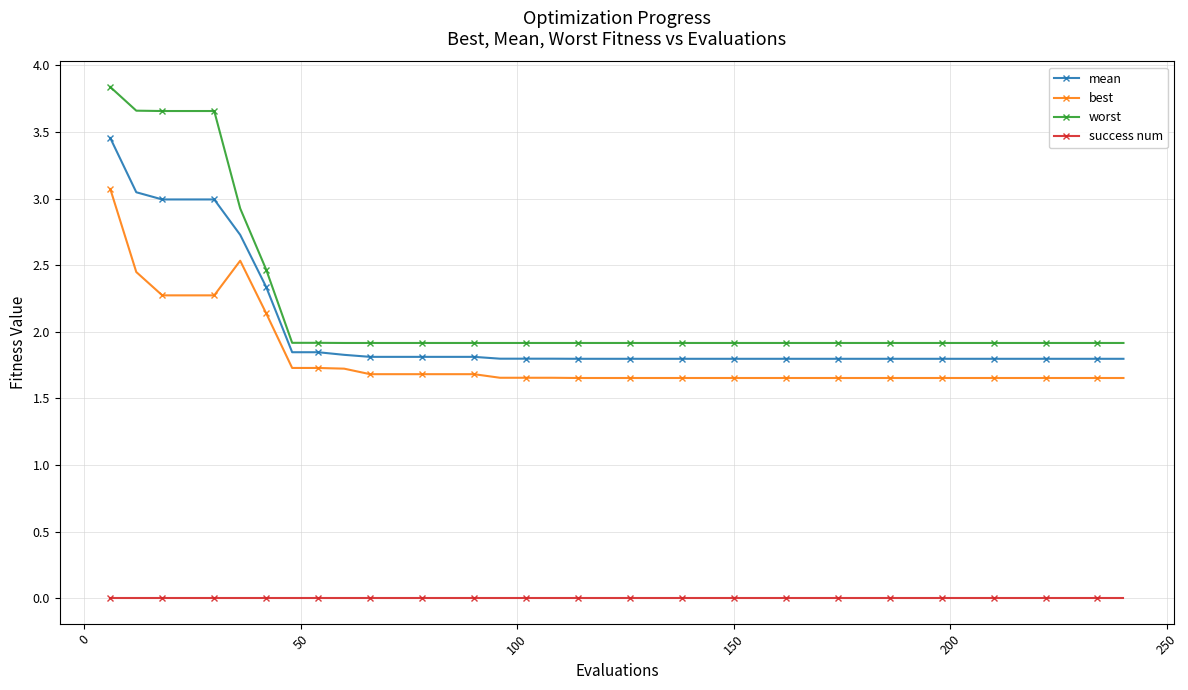

Which series has the largest range (max minus min)?

worst